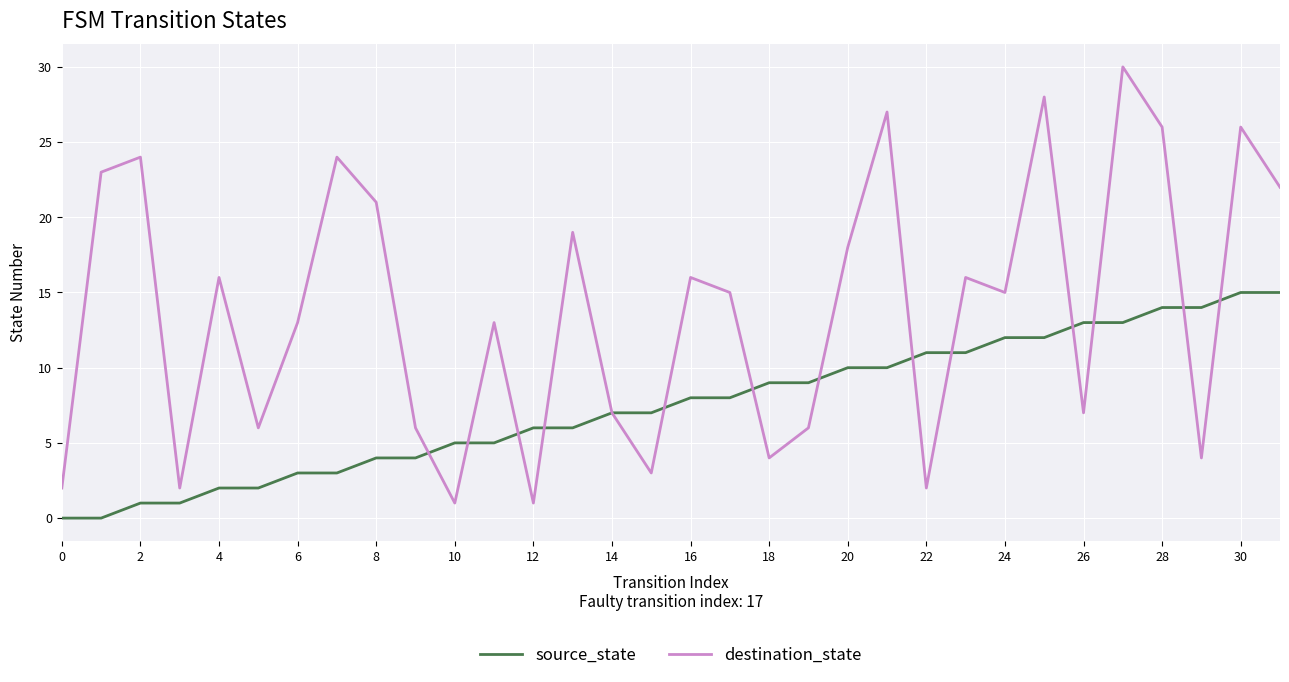

Which series has the largest total across all categories?

destination_state